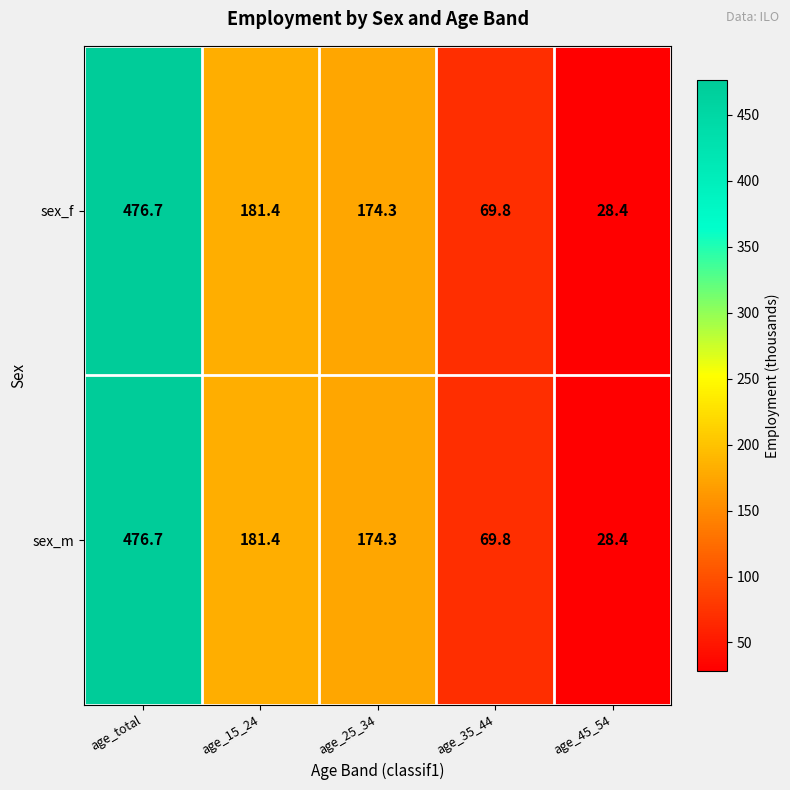

What is the minimum value for sex_f?

28.4